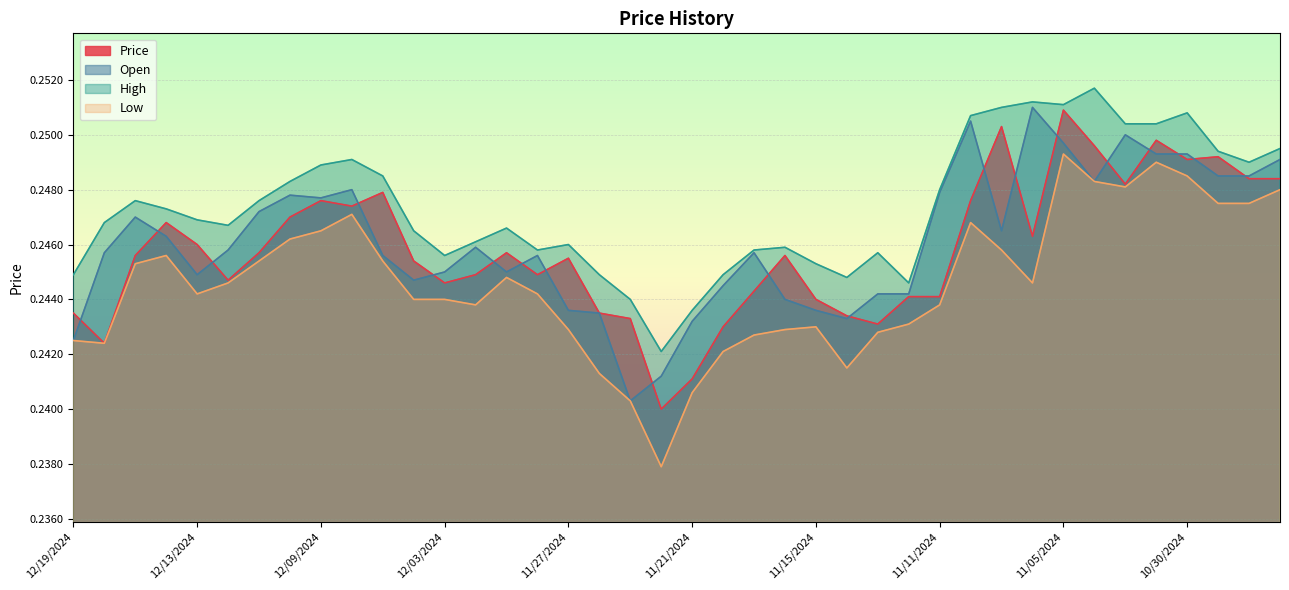

Does the chart display data point markers on the line(s)?

No